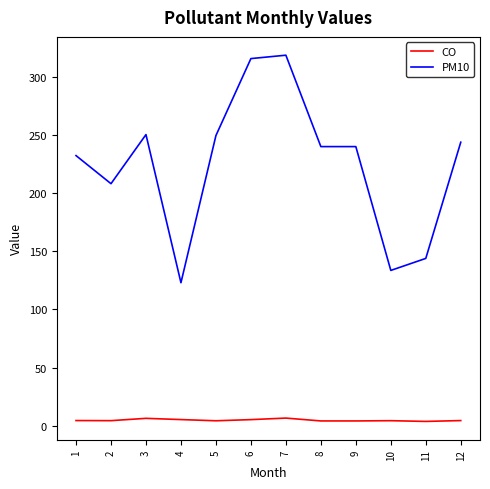

What is the sum of all CO values?

57.3